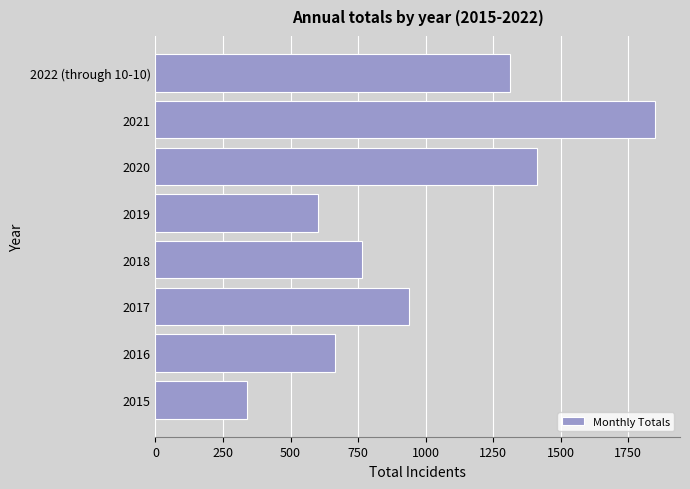

What is the change in value from 2017 to 2021?

+912